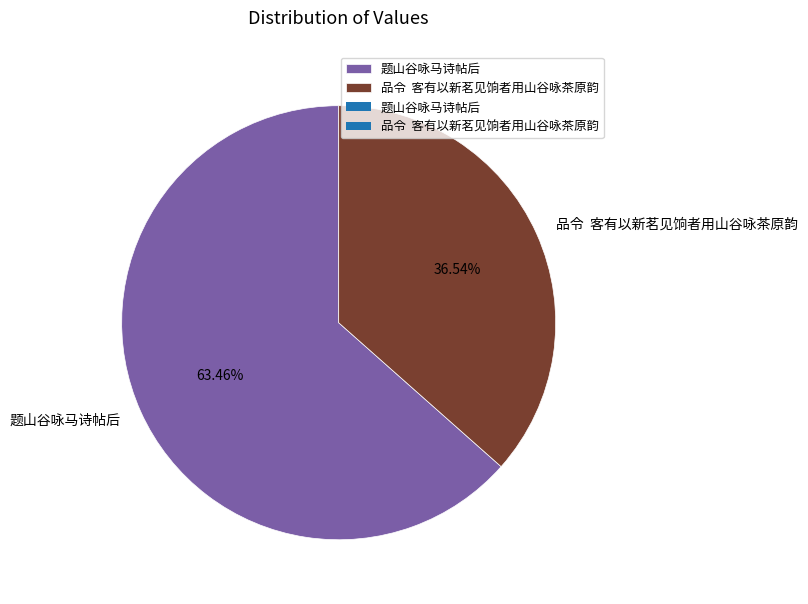

What is the ratio of the value at 题山谷咏马诗帖后 to the value at 品令 客有以新茗见饷者用山谷咏茶原韵?

1.7